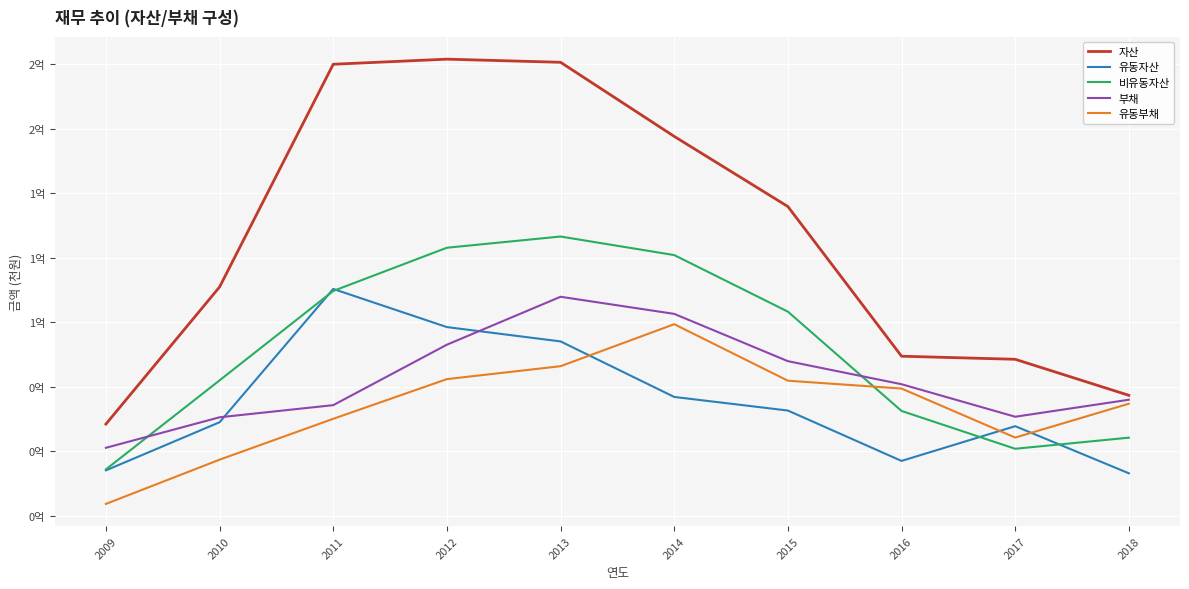

At which category does 유동부채 reach its first local peak?

2014